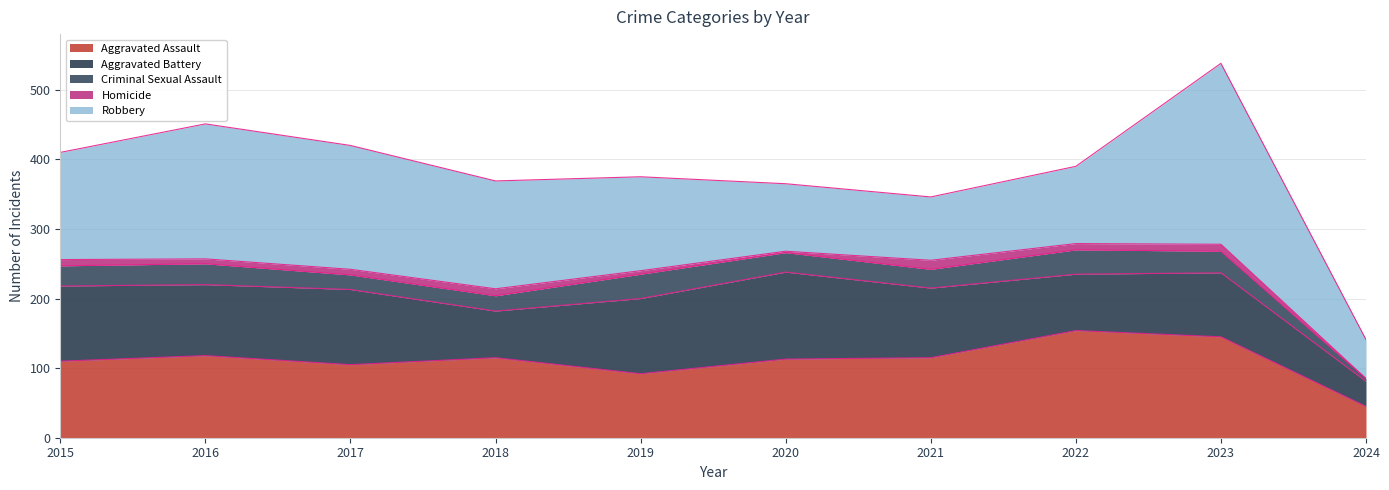

True or false: Homicide and Robbery cross at least once.

False